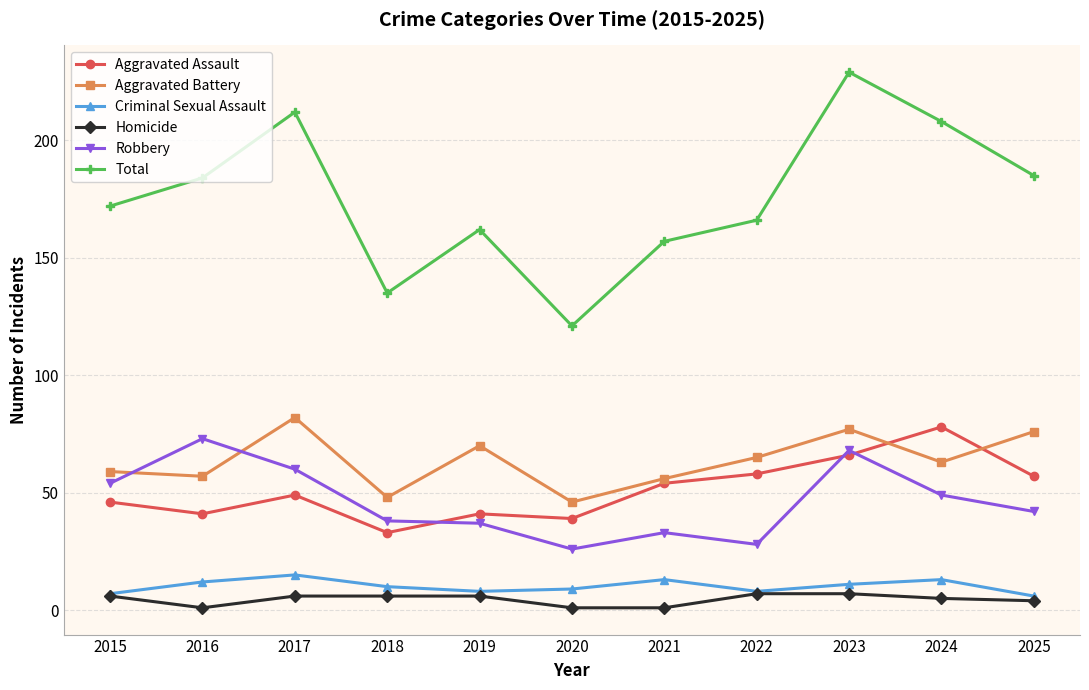

At which category does Aggravated Assault reach its first local peak?

2017